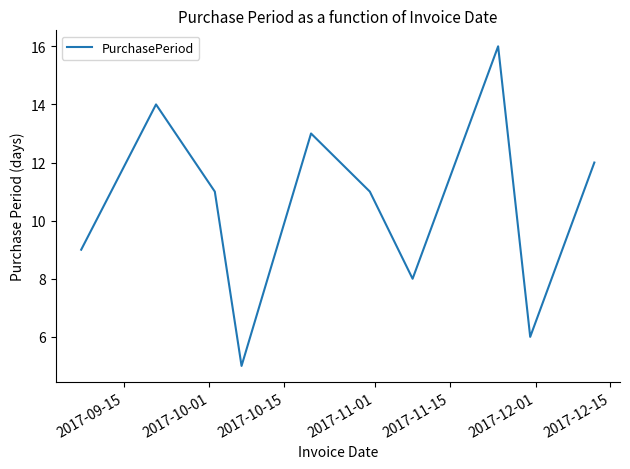

What is the smallest value displayed?

5